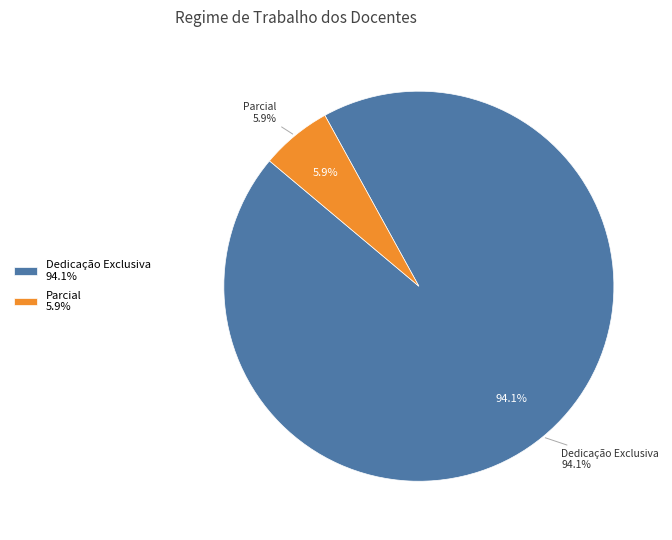

The Parcial slice represents 6% of the pie. True or false?

True